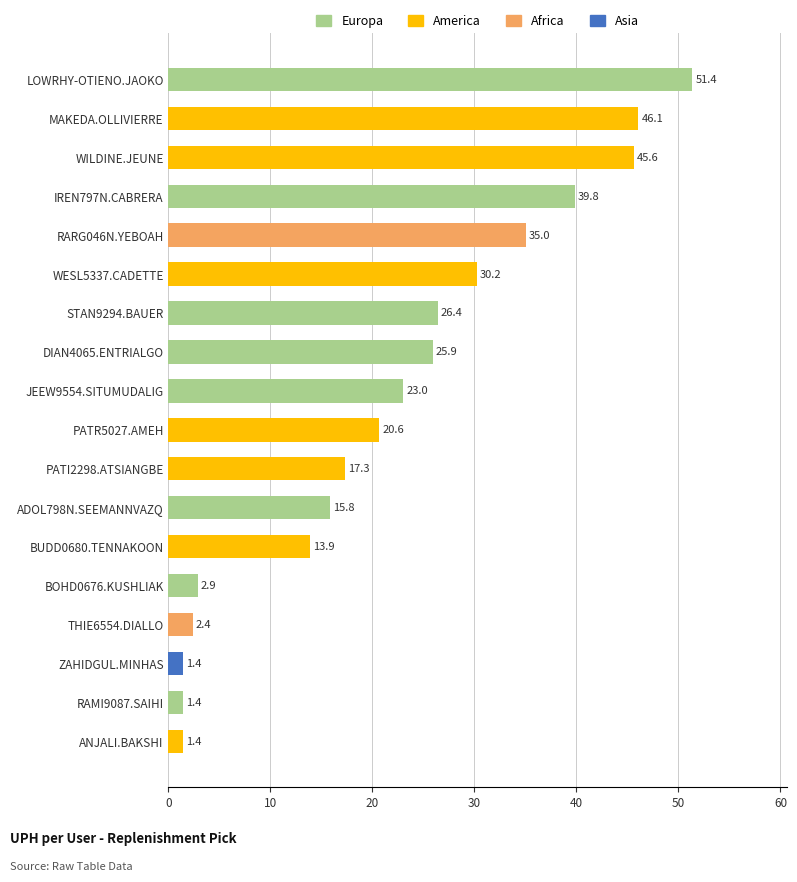

Reading right to left, extract all data points from this chart.

1.4	1.4	1.4	2.4	2.9	13.9	15.8	17.3	20.6	23.0	25.9	26.4	30.2	35.0	39.8	45.6	46.1	51.4